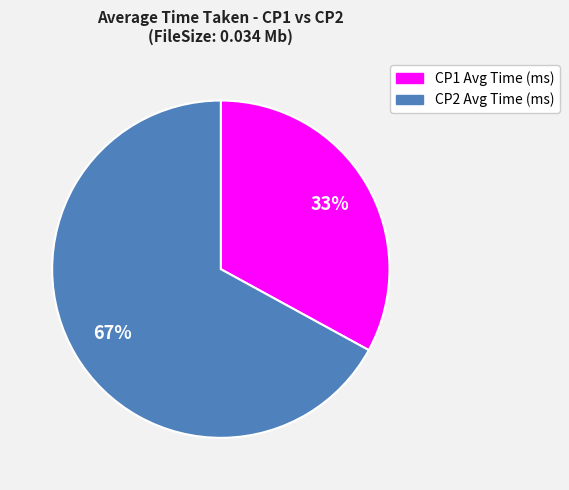

How many segments does this pie chart have?

2